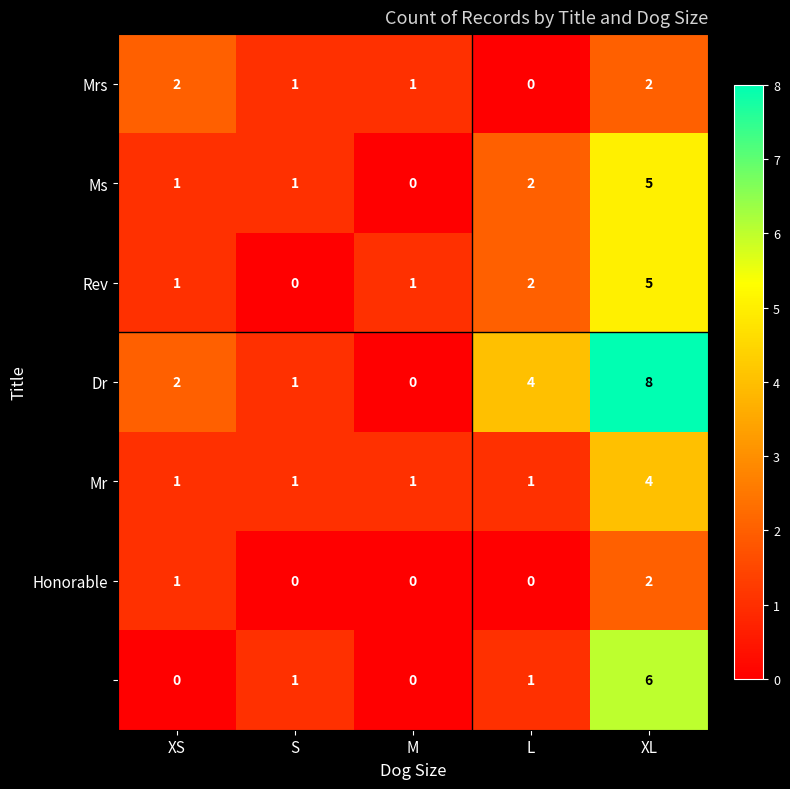

How many distinct data groups are displayed?

7